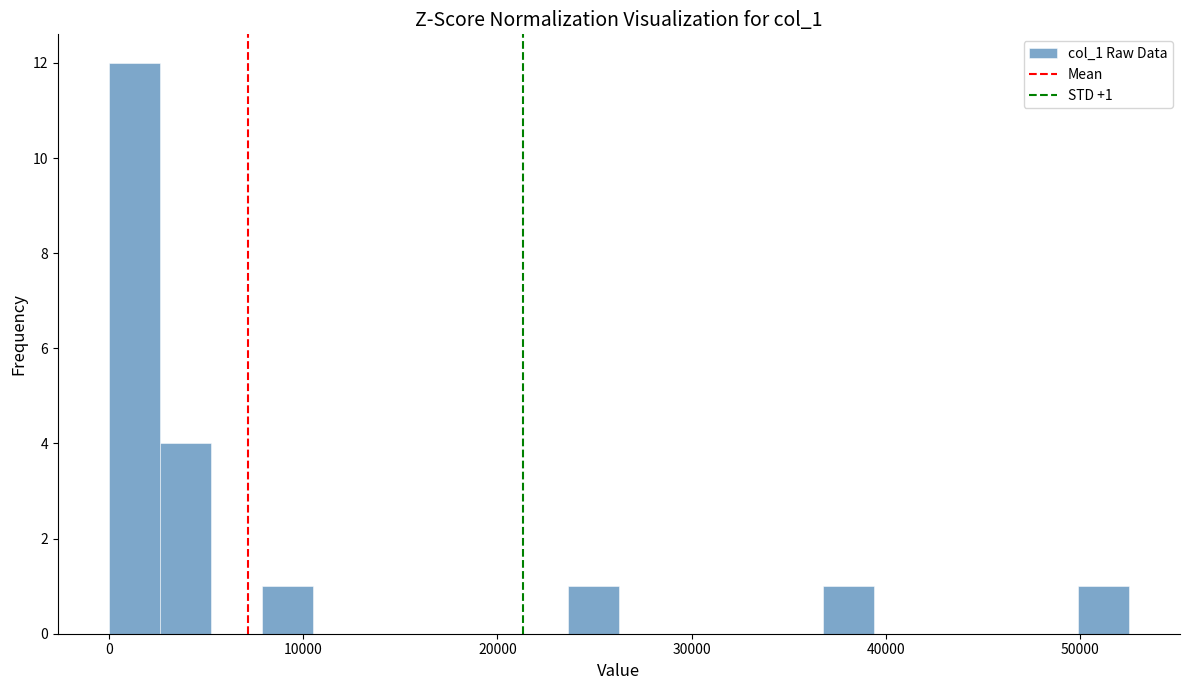

Read against the x-axis, roughly where is the centre of the tallest bar?

1000